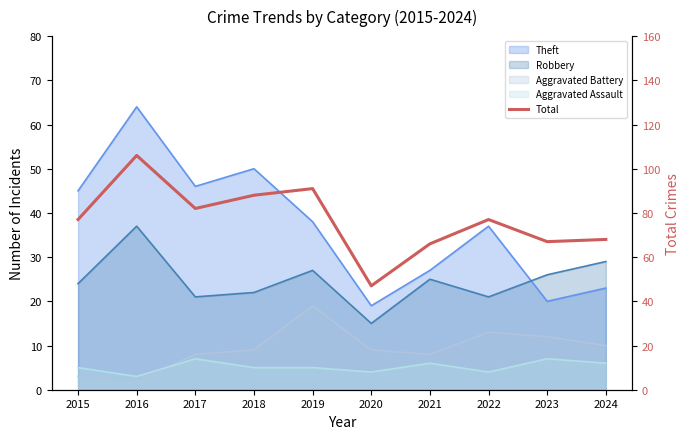

Reading left to right, what are all the values shown in this chart?

2015=77	2016=106	2017=82	2018=88	2019=91	2020=47	2021=66	2022=77	2023=67	2024=68